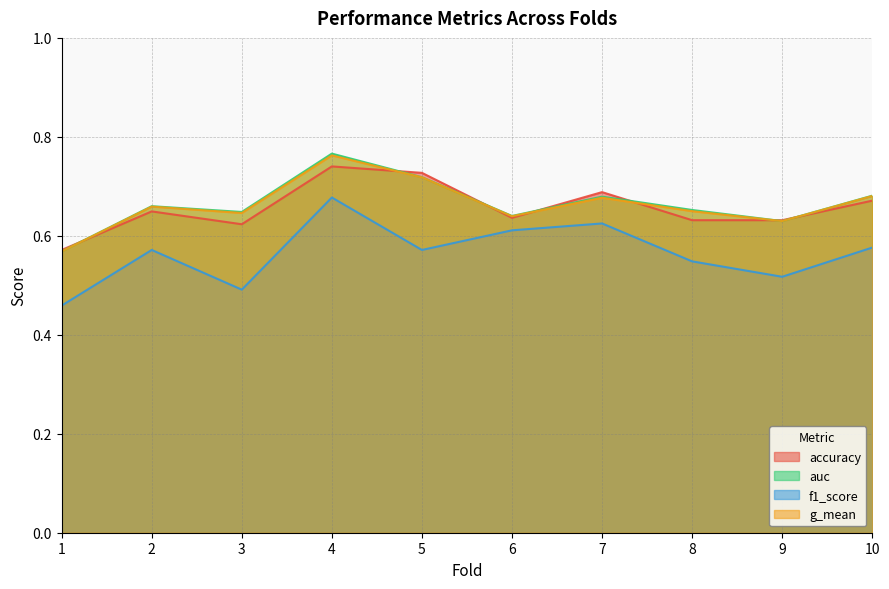

What is the total value across all series at 8?

2.5